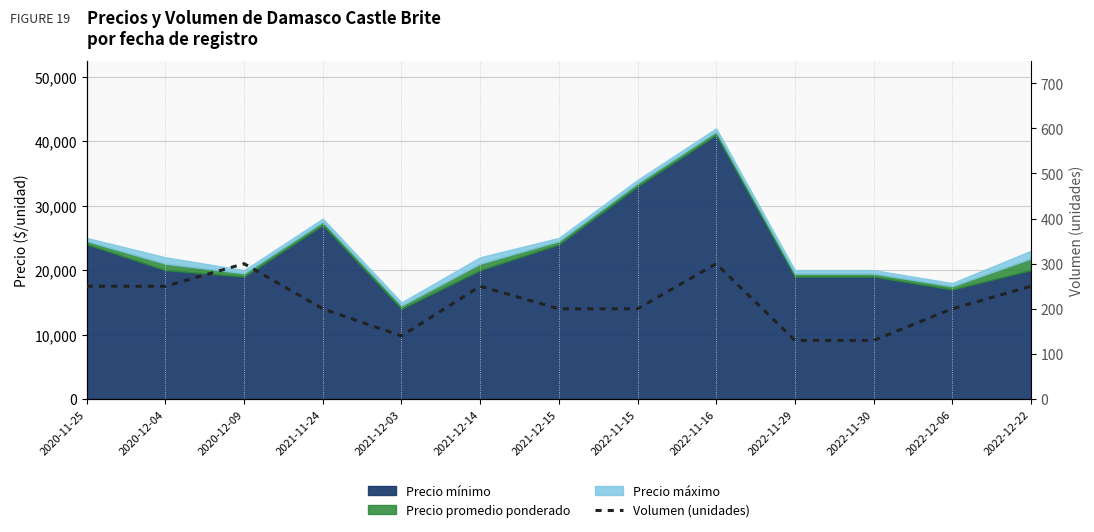

How many values are below 200?

3